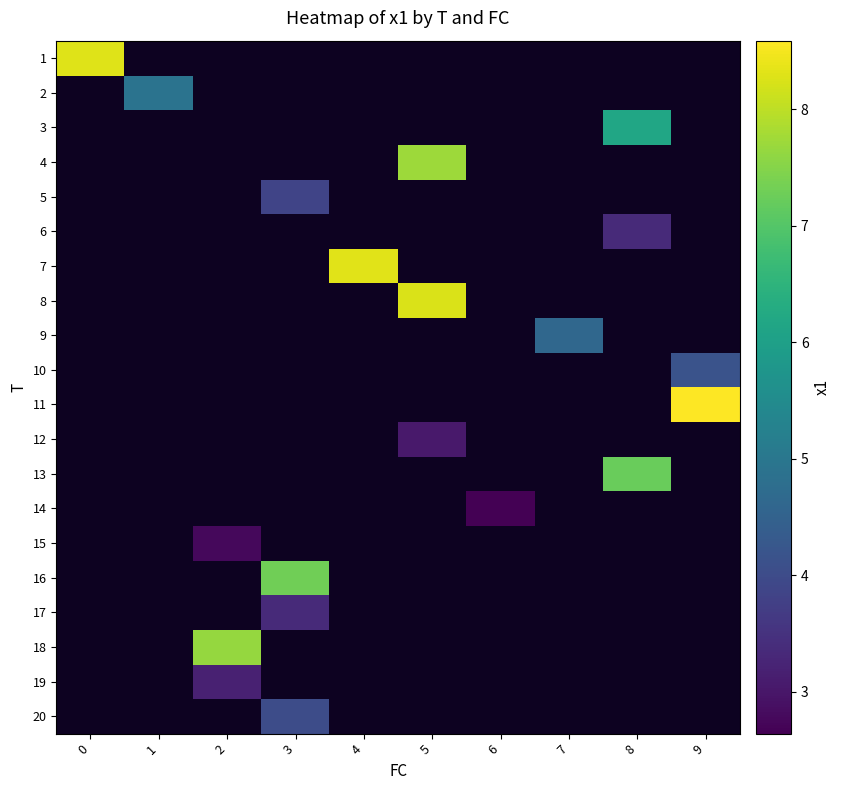

Count the number of data series in this chart.

20